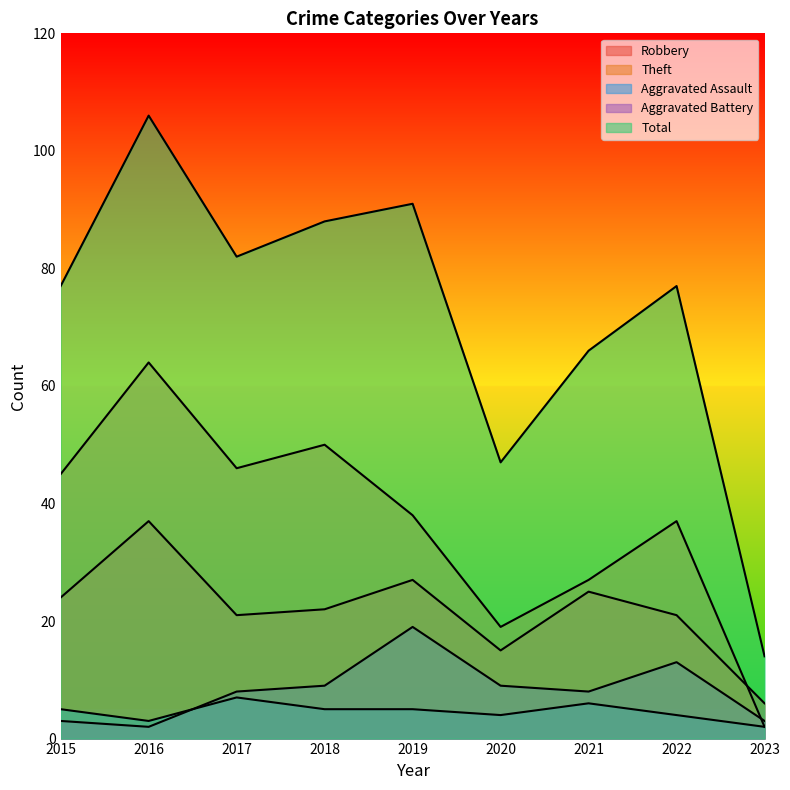

What is the value of the Total point at the 7th from the left?

66